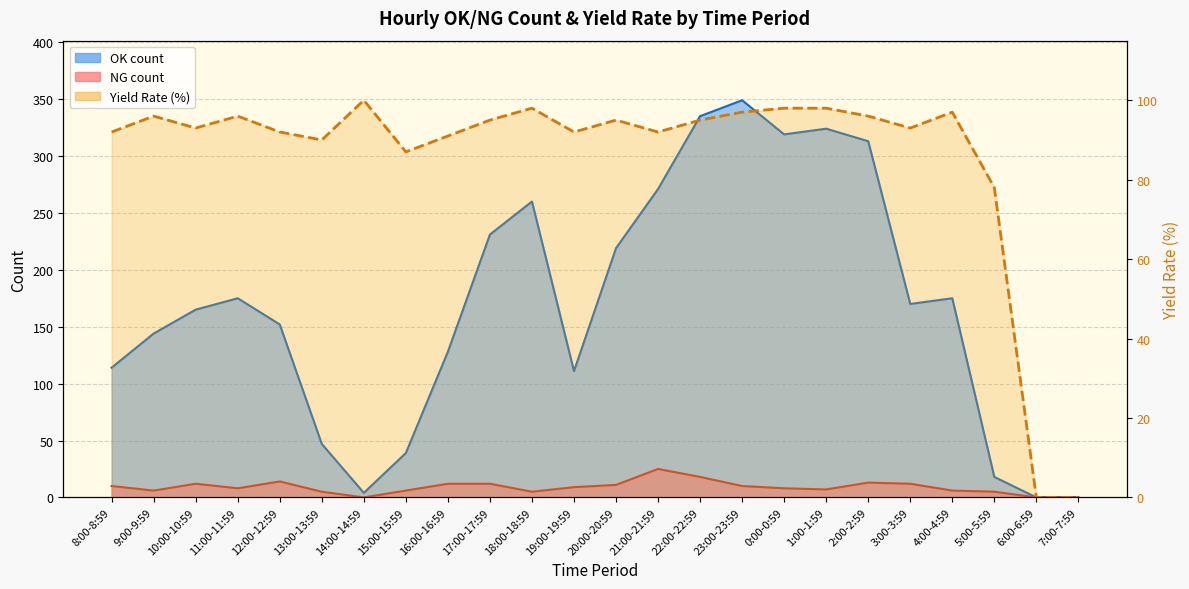

What is the difference between the maximum and second lowest values in the NG_count series?

25